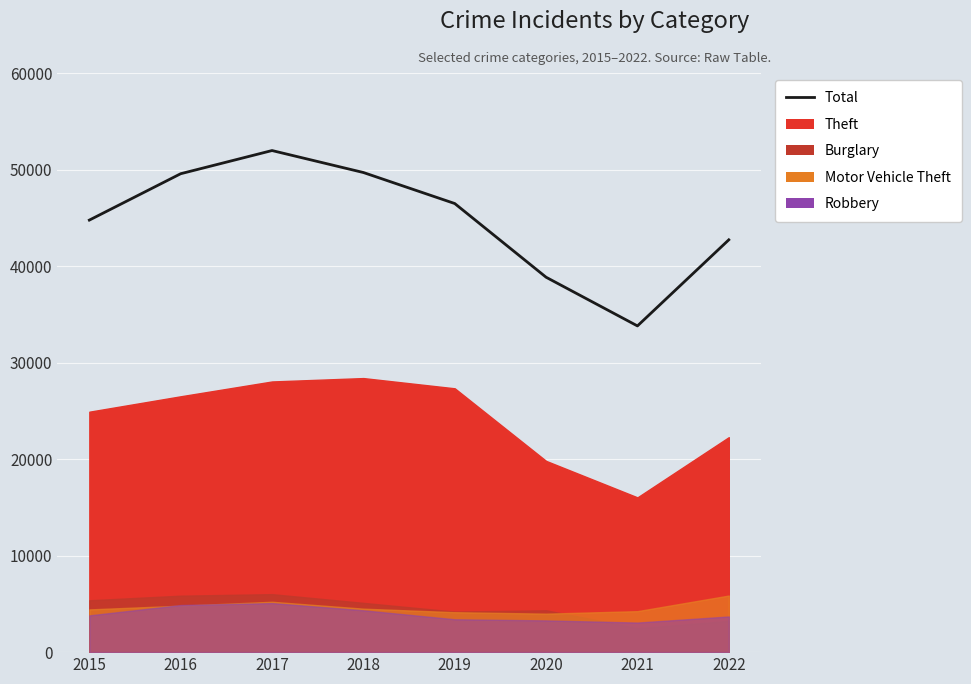

Rank the categories by value from lowest to highest.

2021, 2020, 2022, 2015, 2019, 2016, 2018, 2017